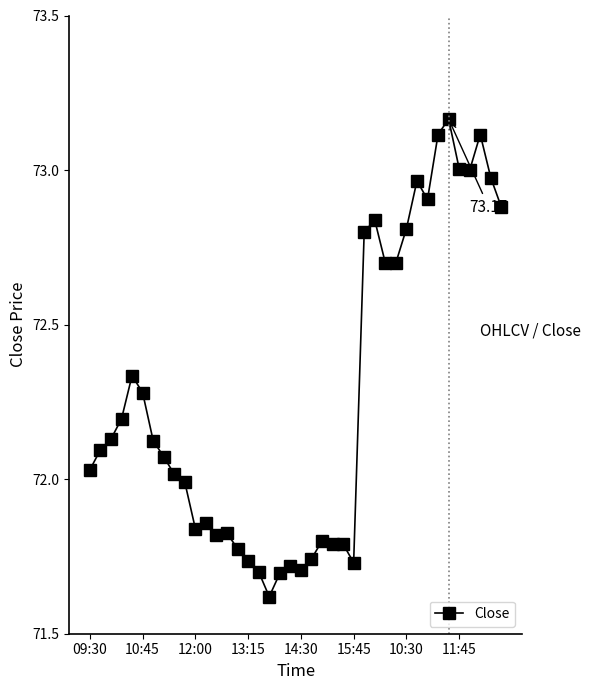

True or false: there are more than 0 points higher than both neighbors.

True